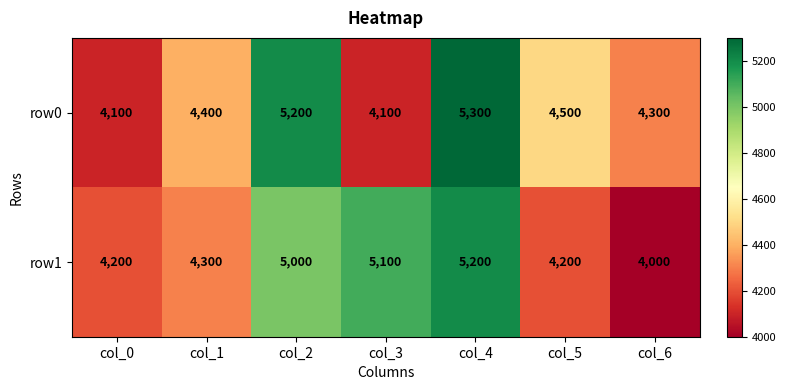

At how many categories does at least one series exceed 4766?

3